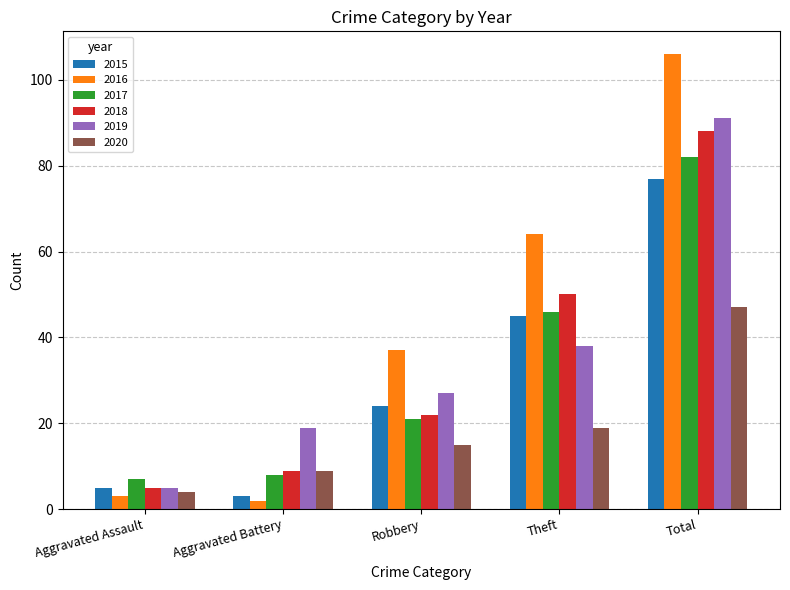

True or false: 2016 has a value of 3 at Aggravated Assault.

True